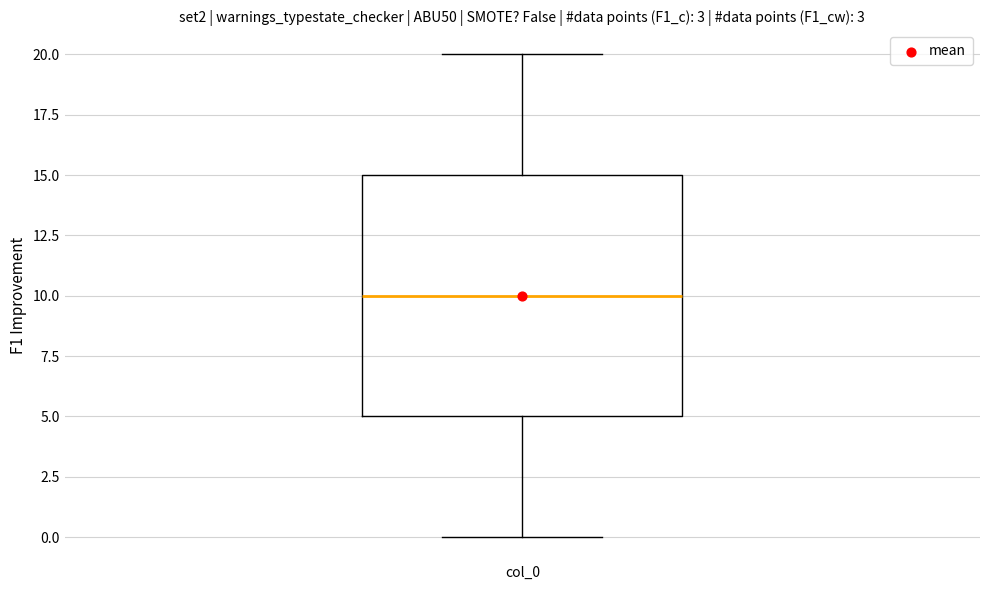

Transcribe this box plot: give where the median line is, the range the box spans, and where the two whiskers end, as read against the y-axis. The values are not printed on the chart, so give them approximately, as read against the axis.

median 10, box 5 to 15, whiskers 0 to 20